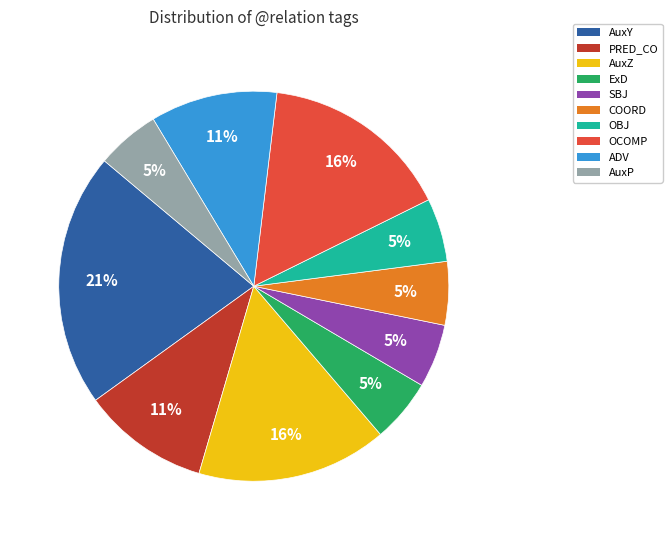

Combined, do AuxZ and AuxY account for over 50%?

No